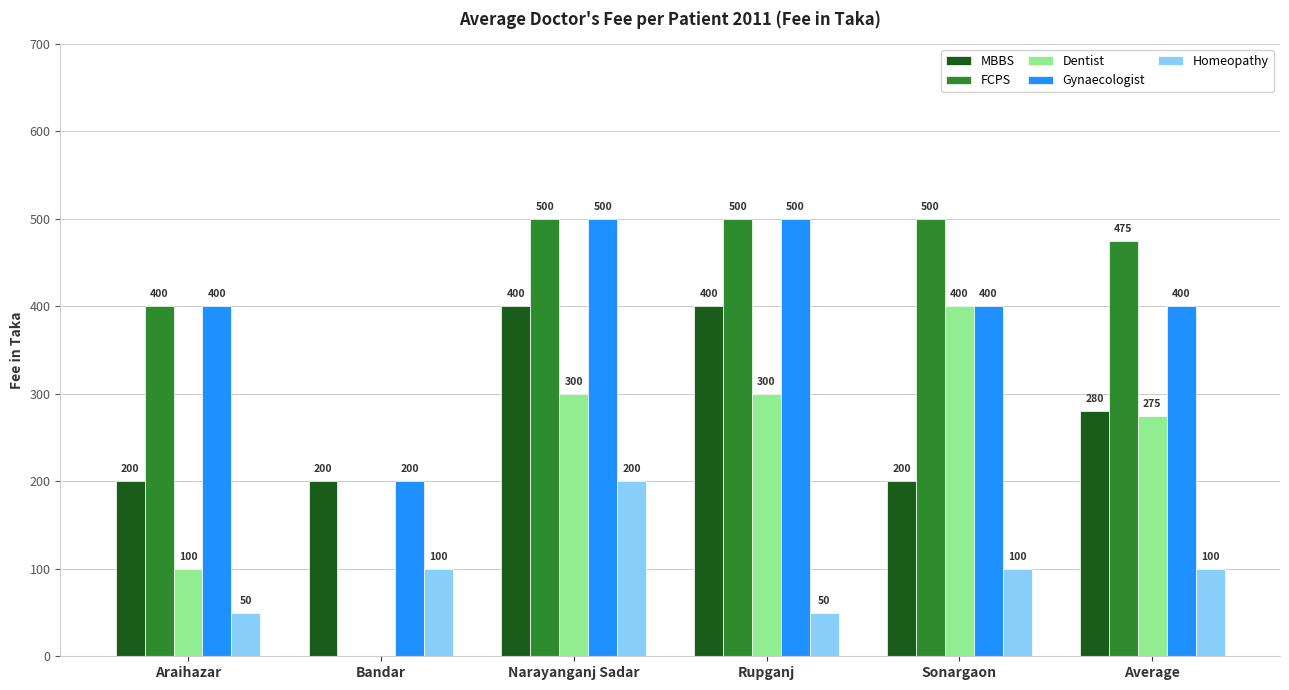

Reading left to right, what are all the values shown in this chart?

MBBS: Araihazar=200	Bandar=200	Narayanganj Sadar=400	Rupganj=400	Sonargaon=200	Average=280
FCPS: Araihazar=400	Bandar=0	Narayanganj Sadar=500	Rupganj=500	Sonargaon=500	Average=475
Dentist: Araihazar=100	Bandar=0	Narayanganj Sadar=300	Rupganj=300	Sonargaon=400	Average=275
Gynaecologist: Araihazar=400	Bandar=200	Narayanganj Sadar=500	Rupganj=500	Sonargaon=400	Average=400
Homeopathy: Araihazar=50	Bandar=100	Narayanganj Sadar=200	Rupganj=50	Sonargaon=100	Average=100